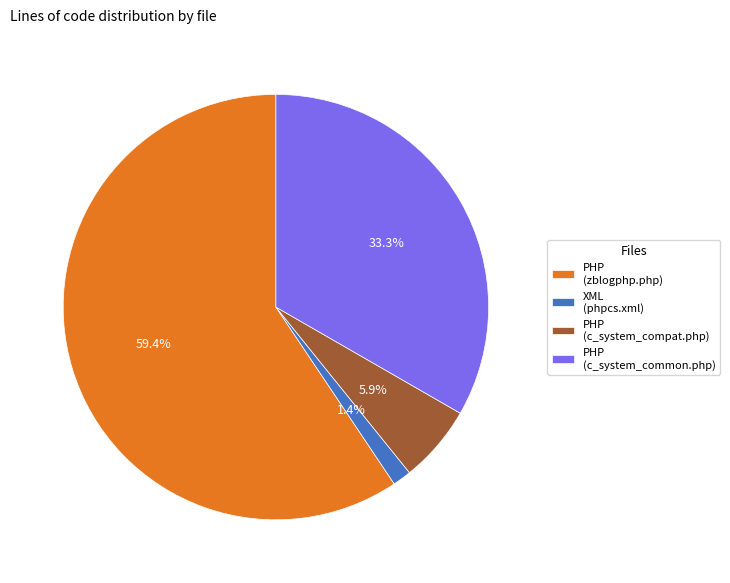

Rank the categories by value from lowest to highest.

XML (phpcs.xml), PHP (c_system_compat.php), PHP (c_system_common.php), PHP (zblogphp.php)